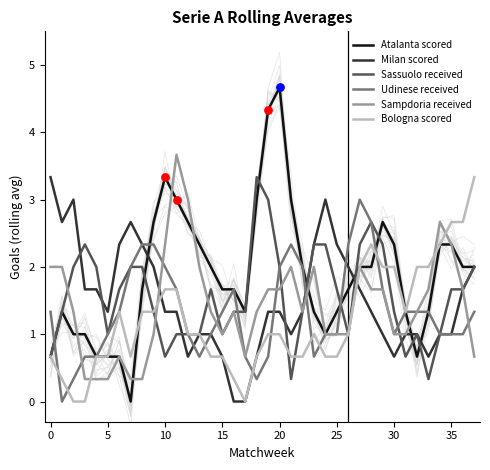

Is the value of Sassuolo received at 23 greater than the value of Atalanta scored at 18?

No